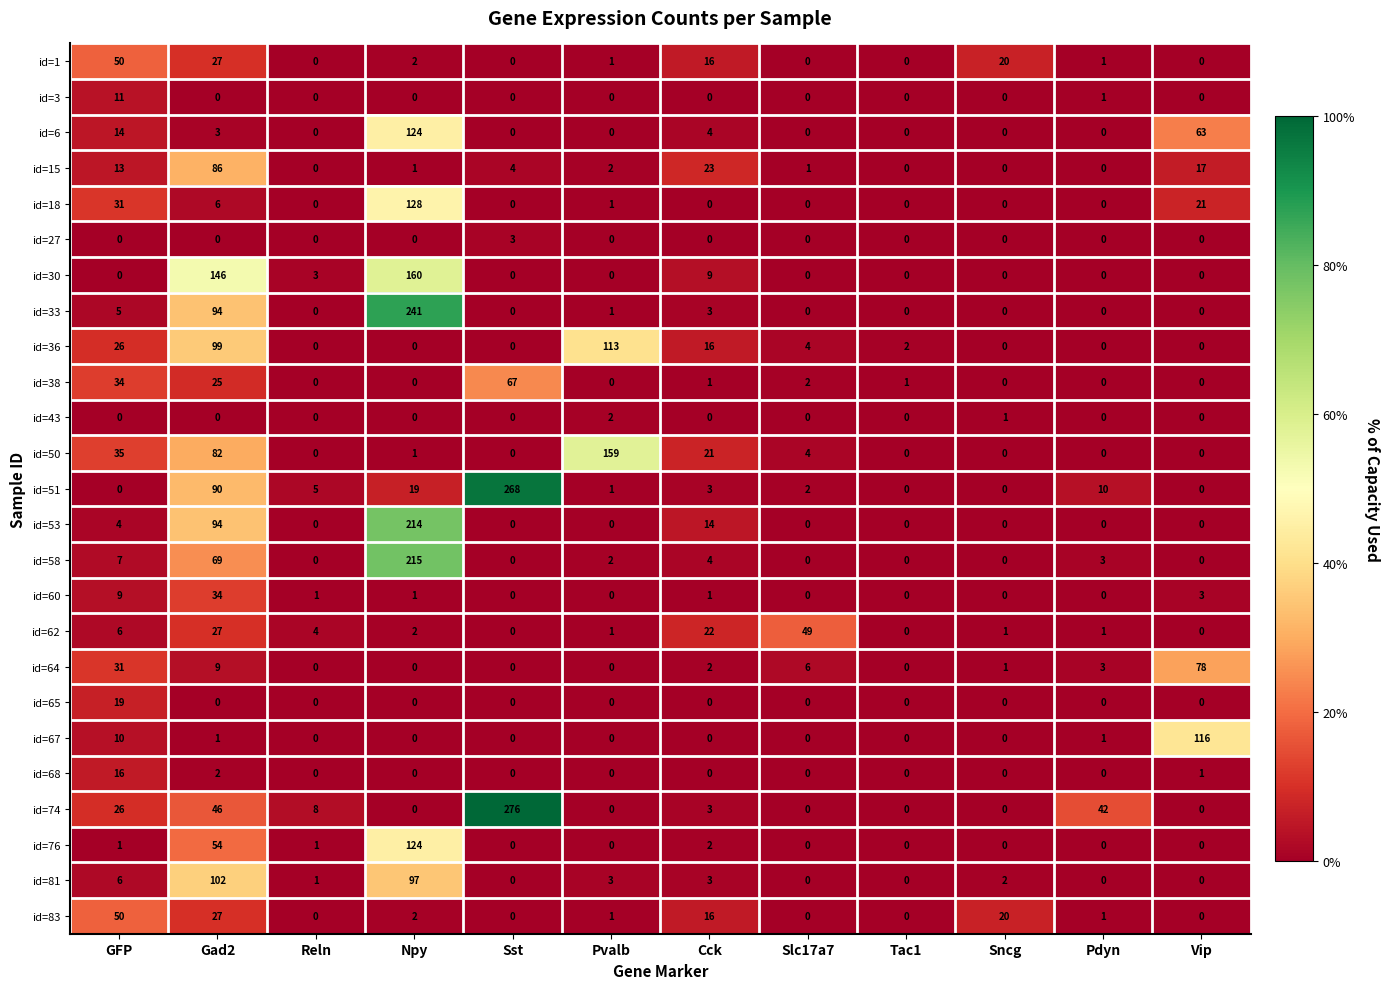

Is it true that id=67 equals 48 at Npy?

False